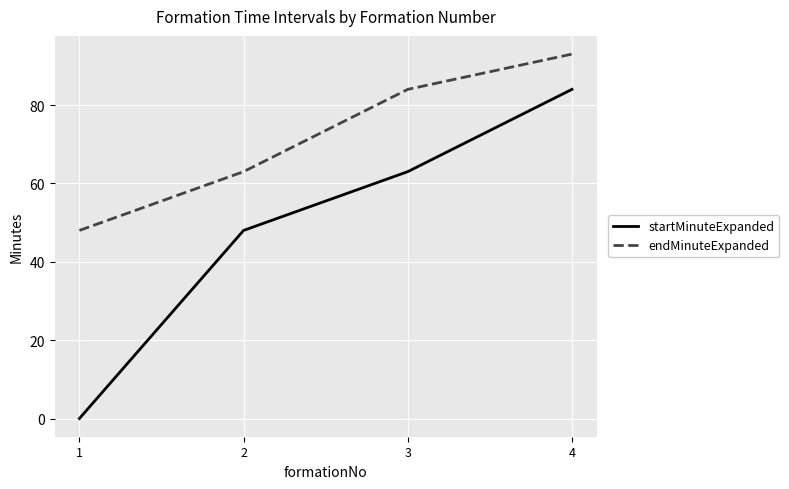

How many lines are shown in the chart?

2